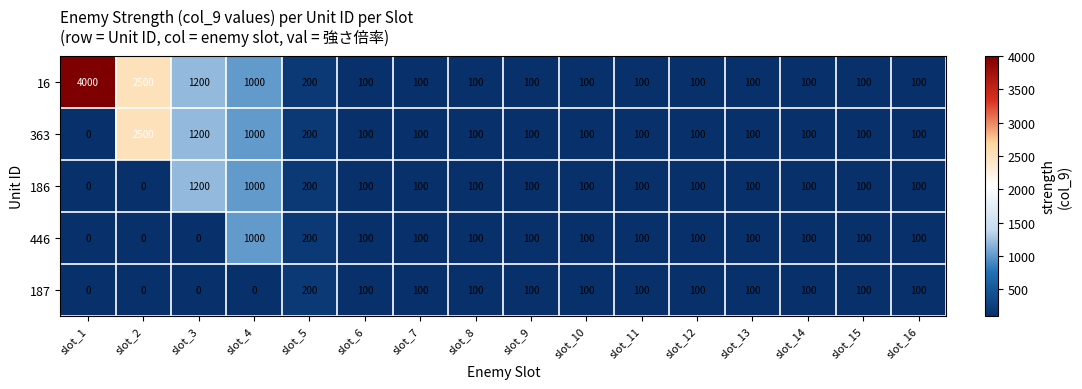

What is the difference between the maximum and second lowest values in the 16 series?

3900